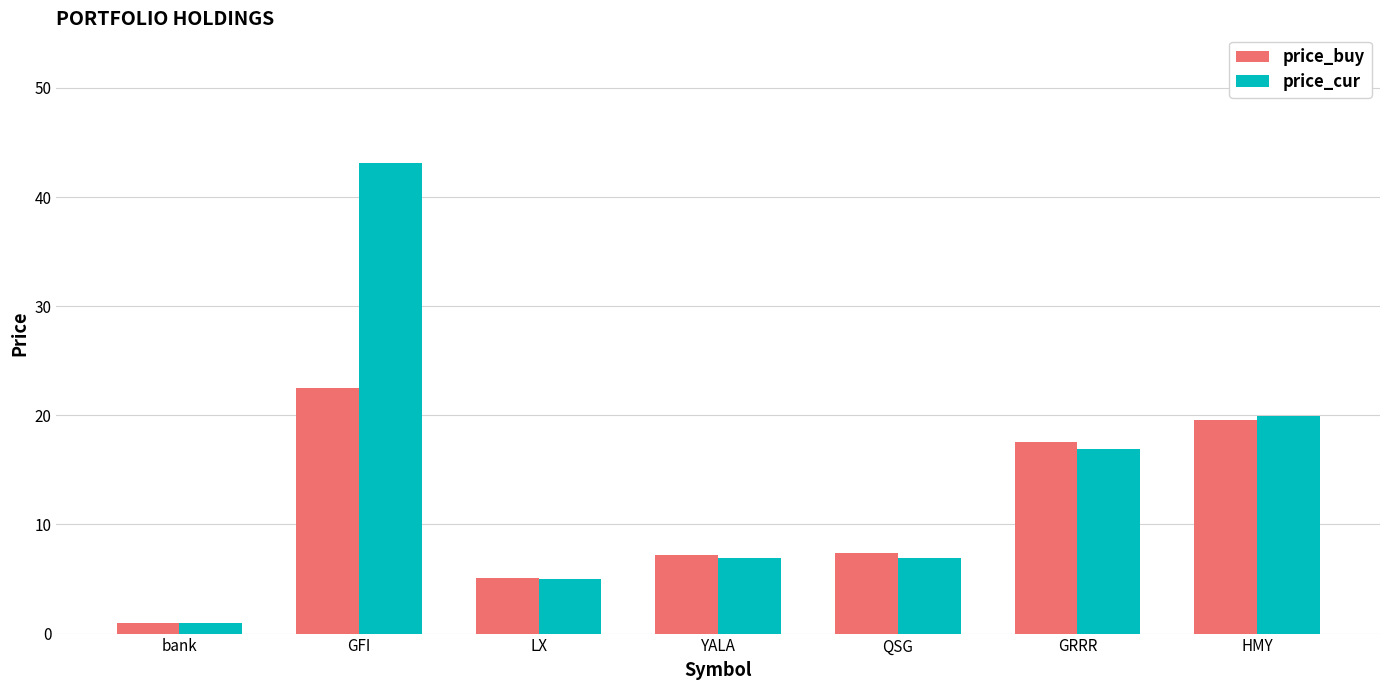

Which label corresponds to the smallest value in the chart?

bank